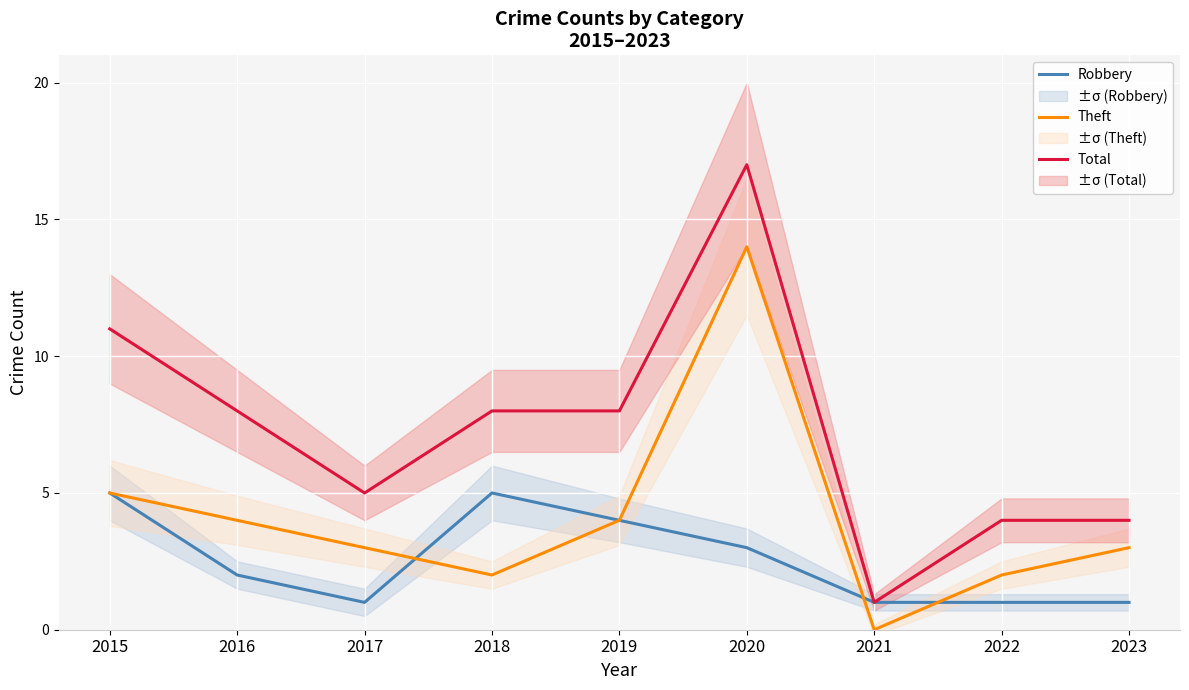

Reading left to right, list all the values displayed in this chart.

Robbery: 5	2	1	5	4	3	1	1	1
Theft: 5	4	3	2	4	14	0	2	3
Total: 11	8	5	8	8	17	1	4	4